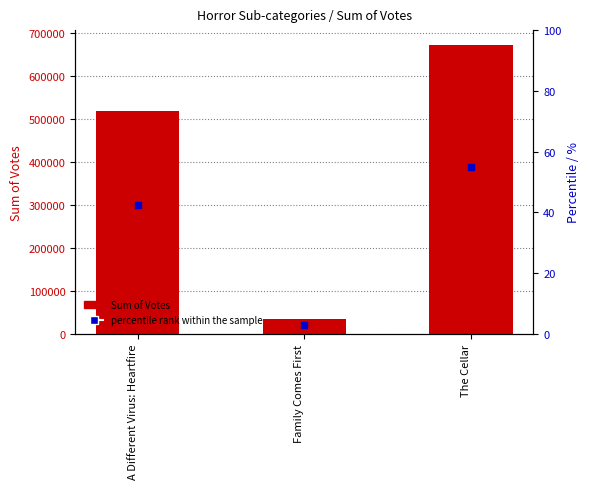

Which series has the largest total across all categories?

Sum of Votes